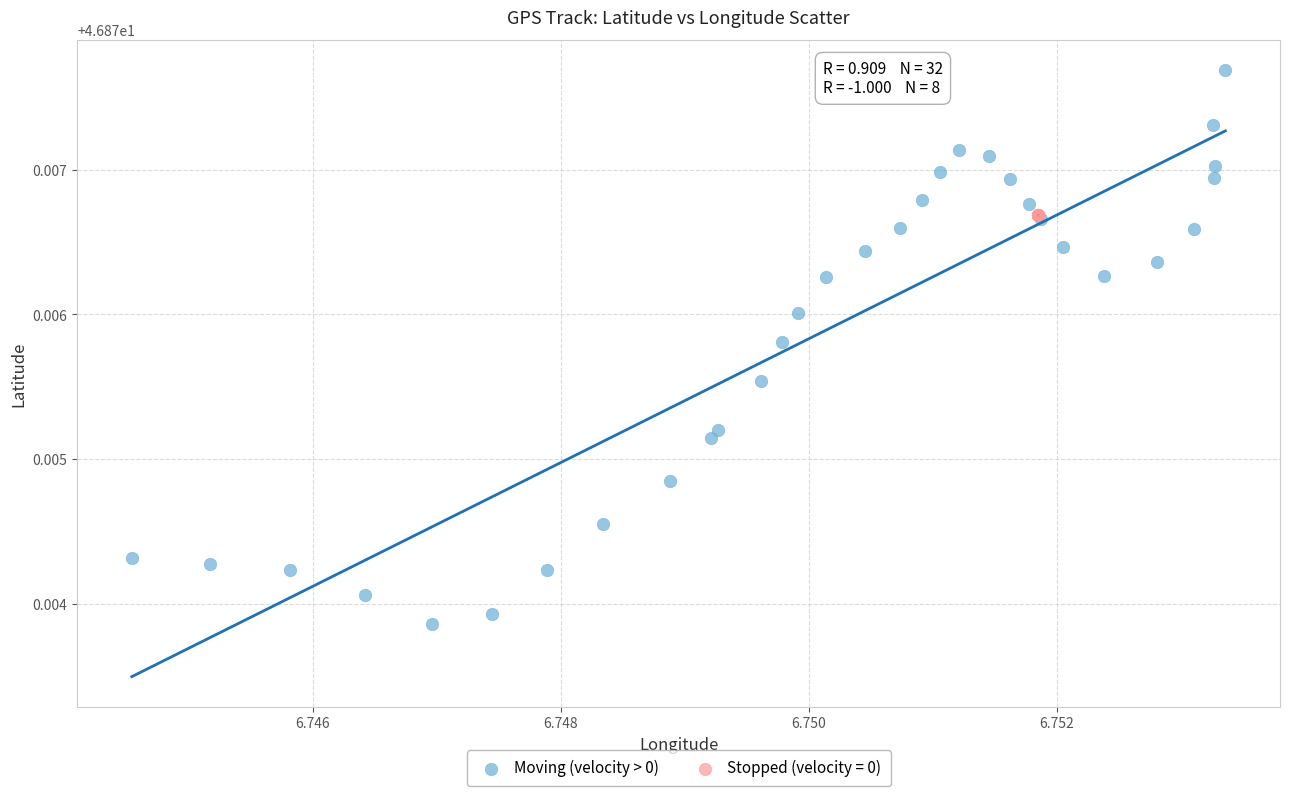

Which series has the largest Y range (max minus min)?

Moving (velocity > 0)